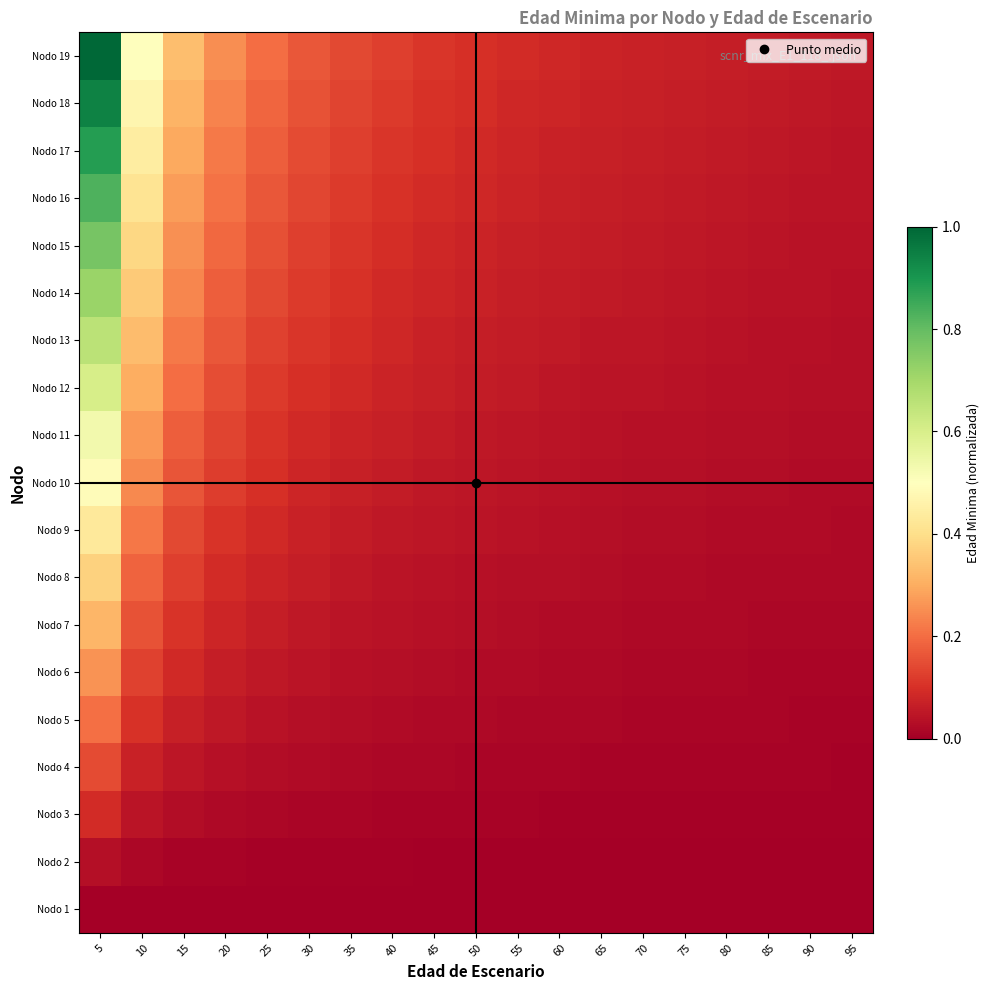

At which category is the sum across all series the highest?

5